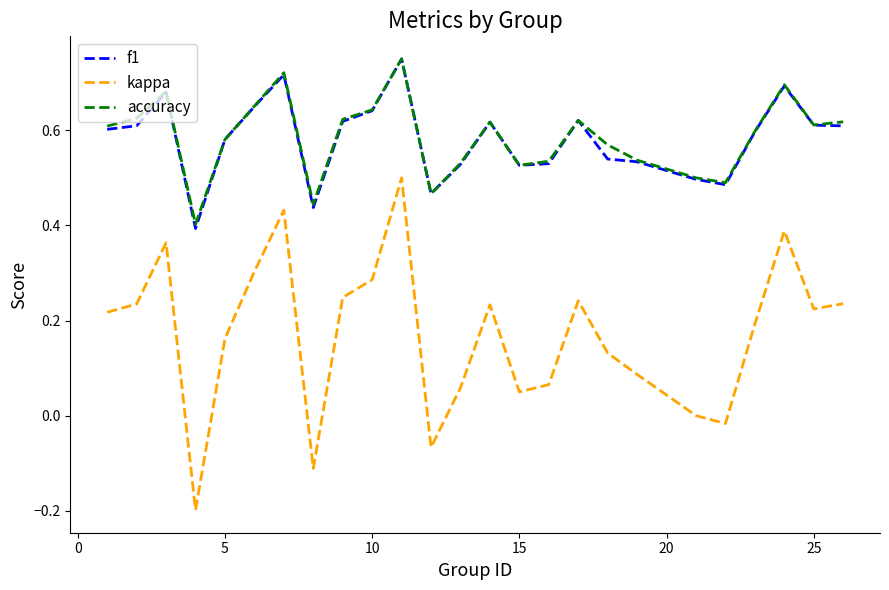

True or false: f1 has more than 2 points higher than both neighbors.

True